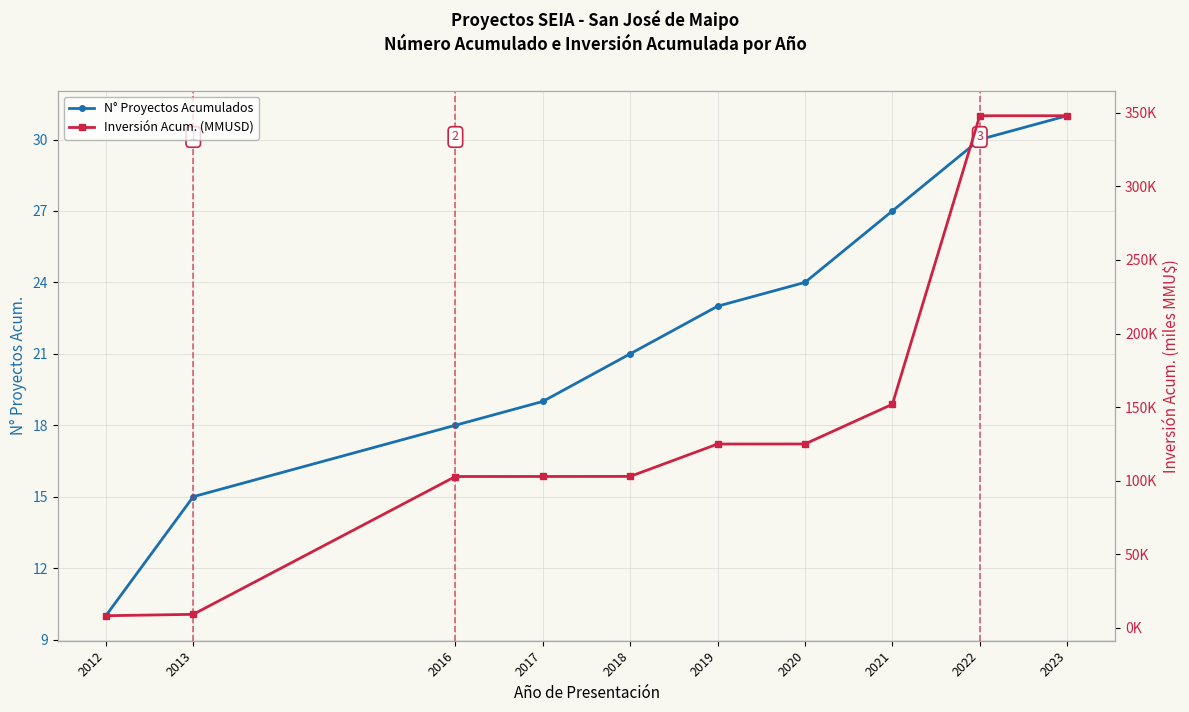

Which series has the largest total across all categories?

Inversión Acum. (MMUSD)